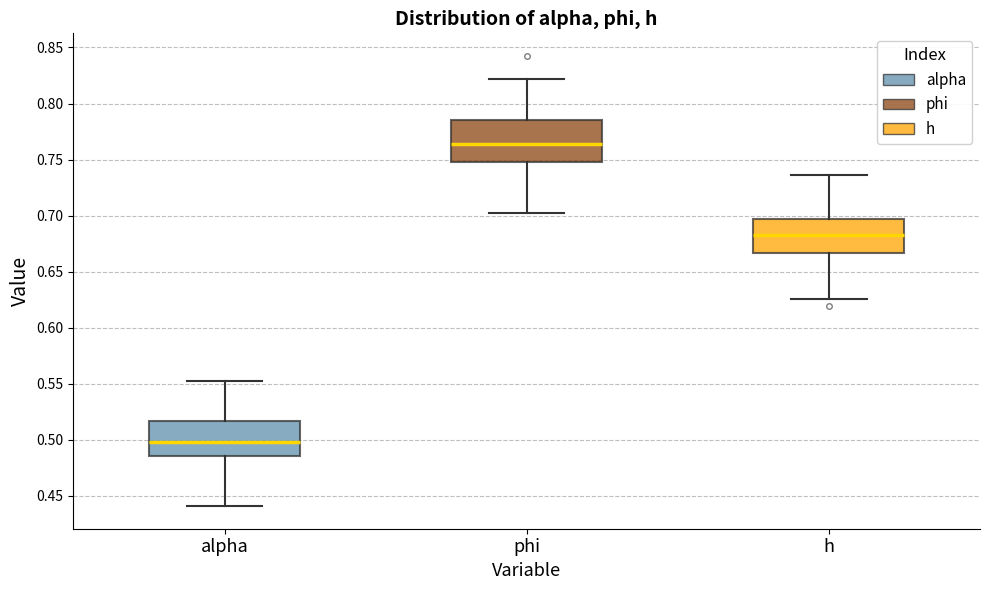

Reading left to right, read every box against the y-axis: the position of its median line, the range the box covers, and the ends of its whiskers. The values are not printed on the chart, so give them approximately, as read against the axis.

alpha: median 0.500, box 0.485 to 0.515, whiskers 0.440 to 0.550
phi: median 0.765, box 0.750 to 0.785, whiskers 0.700 to 0.820
h: median 0.685, box 0.665 to 0.695, whiskers 0.625 to 0.735